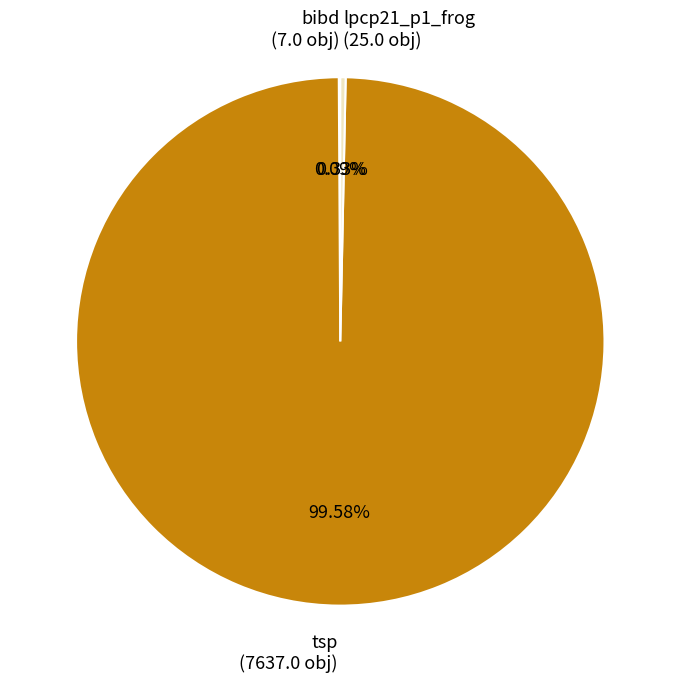

The tsp slice represents 100% of the pie. True or false?

True